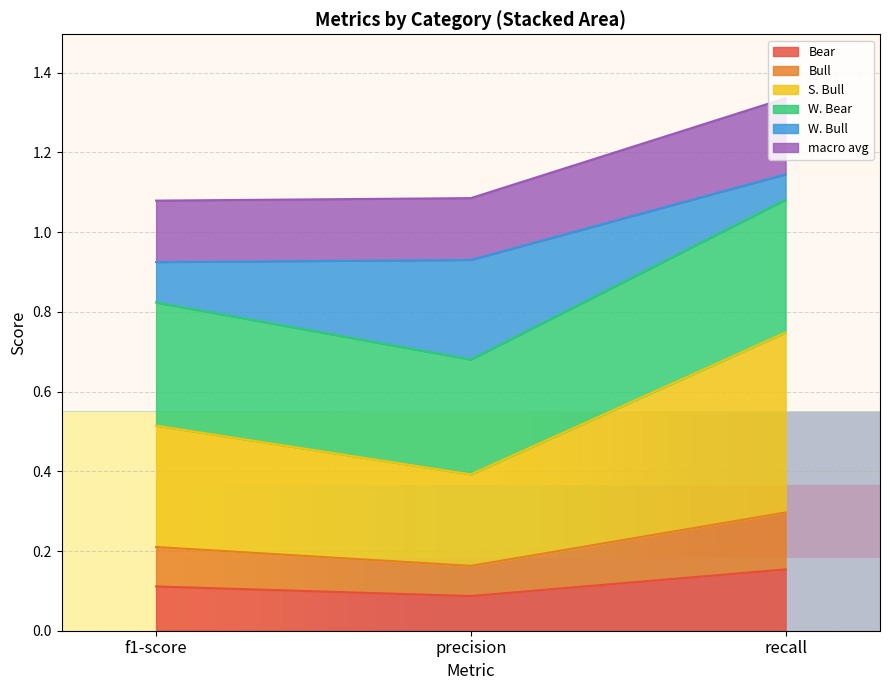

What is the label of the 1st point from the left?

f1-score